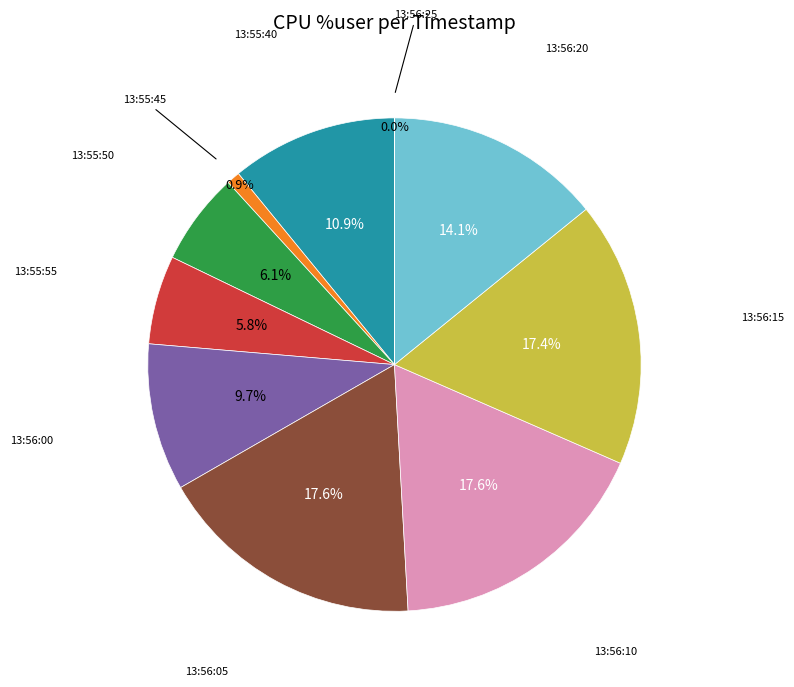

Is there any slice that represents more than half of the pie?

No